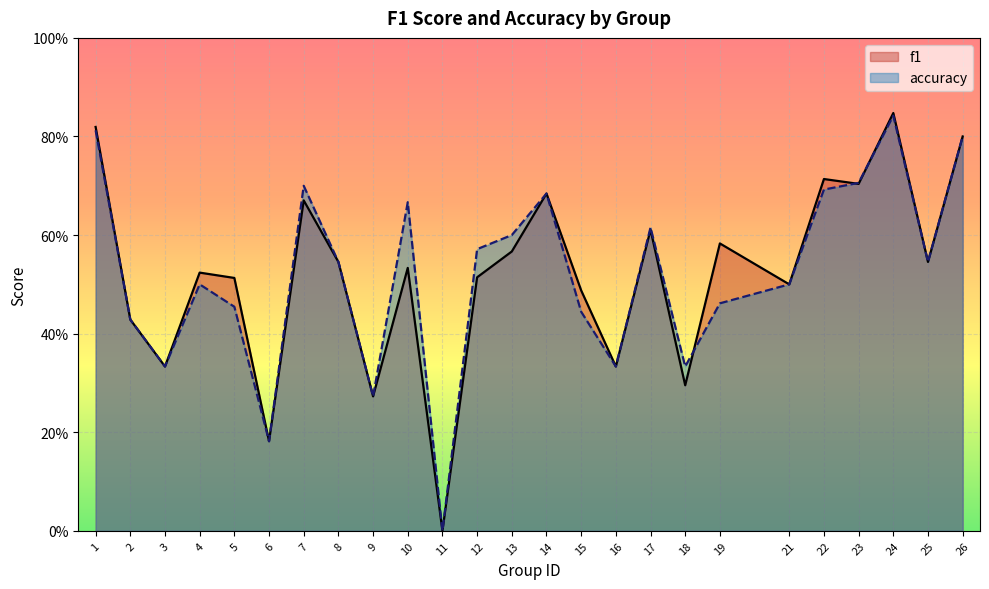

In accuracy, how many points are lower than both neighbors (excluding endpoints)?

7